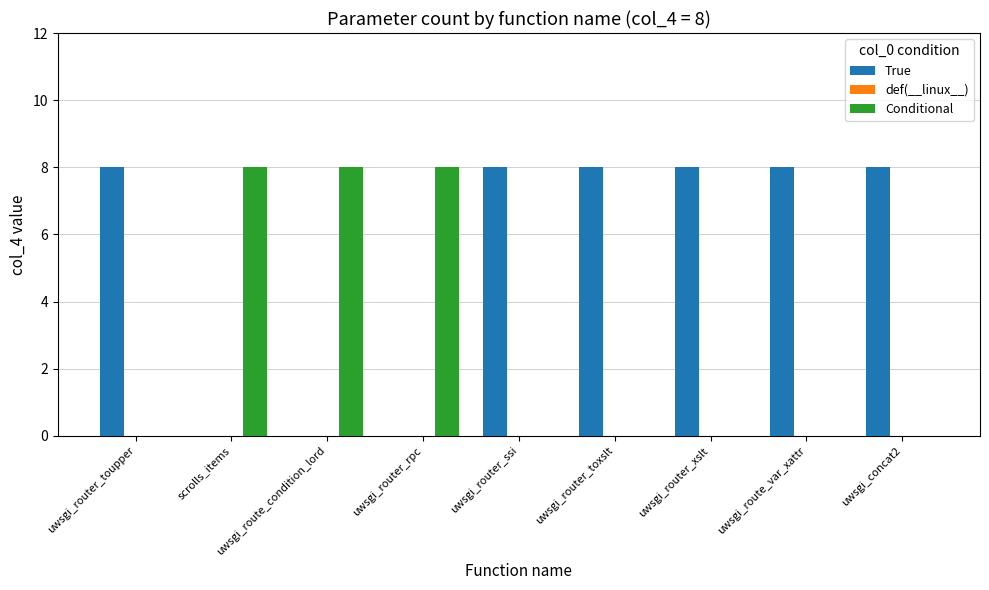

What is the highest value of the Conditional series?

8